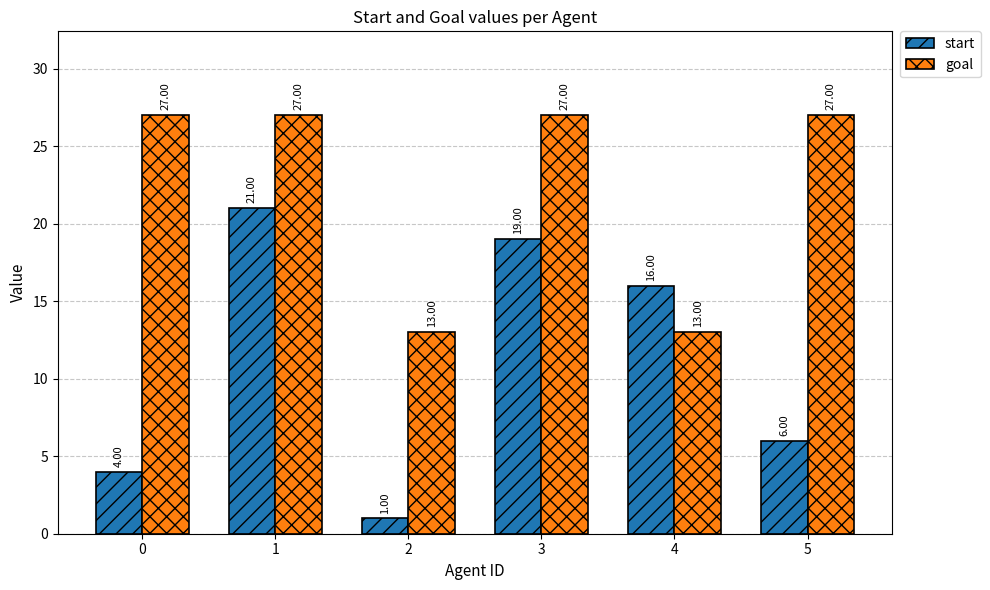

Count the number of categories in the chart.

6